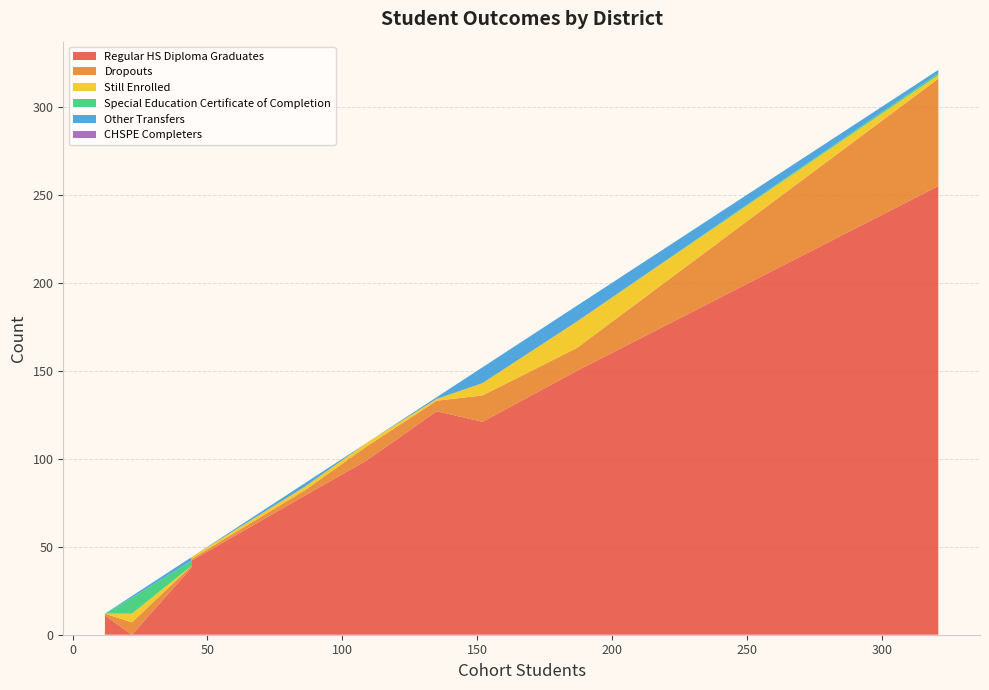

Reading left to right, what are all the values shown in this chart?

Regular HS Diploma Graduates: Alpaugh Unified=10	Cutler-Orosi Joint Unified=99	Dinuba Unified=121	Exeter Unified=11	Farmersville Unified=38	Lindsay Unified=79	Porterville Unified=255	Tulare County Office of Education=0	Tulare Joint Union High=127	Visalia Unified=150	Woodlake Unified=42
Dropouts: Alpaugh Unified=2	Cutler-Orosi Joint Unified=8	Dinuba Unified=15	Exeter Unified=1	Farmersville Unified=1	Lindsay Unified=3	Porterville Unified=61	Tulare County Office of Education=7	Tulare Joint Union High=6	Visalia Unified=13	Woodlake Unified=1
Still Enrolled: Alpaugh Unified=0	Cutler-Orosi Joint Unified=2	Dinuba Unified=7	Exeter Unified=0	Farmersville Unified=0	Lindsay Unified=2	Porterville Unified=2	Tulare County Office of Education=5	Tulare Joint Union High=1	Visalia Unified=15	Woodlake Unified=1
Special Education Certificate of Completion: Alpaugh Unified=0	Cutler-Orosi Joint Unified=0	Dinuba Unified=0	Exeter Unified=0	Farmersville Unified=3	Lindsay Unified=0	Porterville Unified=1	Tulare County Office of Education=9	Tulare Joint Union High=0	Visalia Unified=0	Woodlake Unified=0
Other Transfers: Alpaugh Unified=0	Cutler-Orosi Joint Unified=0	Dinuba Unified=9	Exeter Unified=0	Farmersville Unified=2	Lindsay Unified=2	Porterville Unified=2	Tulare County Office of Education=1	Tulare Joint Union High=1	Visalia Unified=9	Woodlake Unified=0
CHSPE Completers: Alpaugh Unified=0	Cutler-Orosi Joint Unified=0	Dinuba Unified=0	Exeter Unified=0	Farmersville Unified=0	Lindsay Unified=0	Porterville Unified=0	Tulare County Office of Education=0	Tulare Joint Union High=0	Visalia Unified=0	Woodlake Unified=0